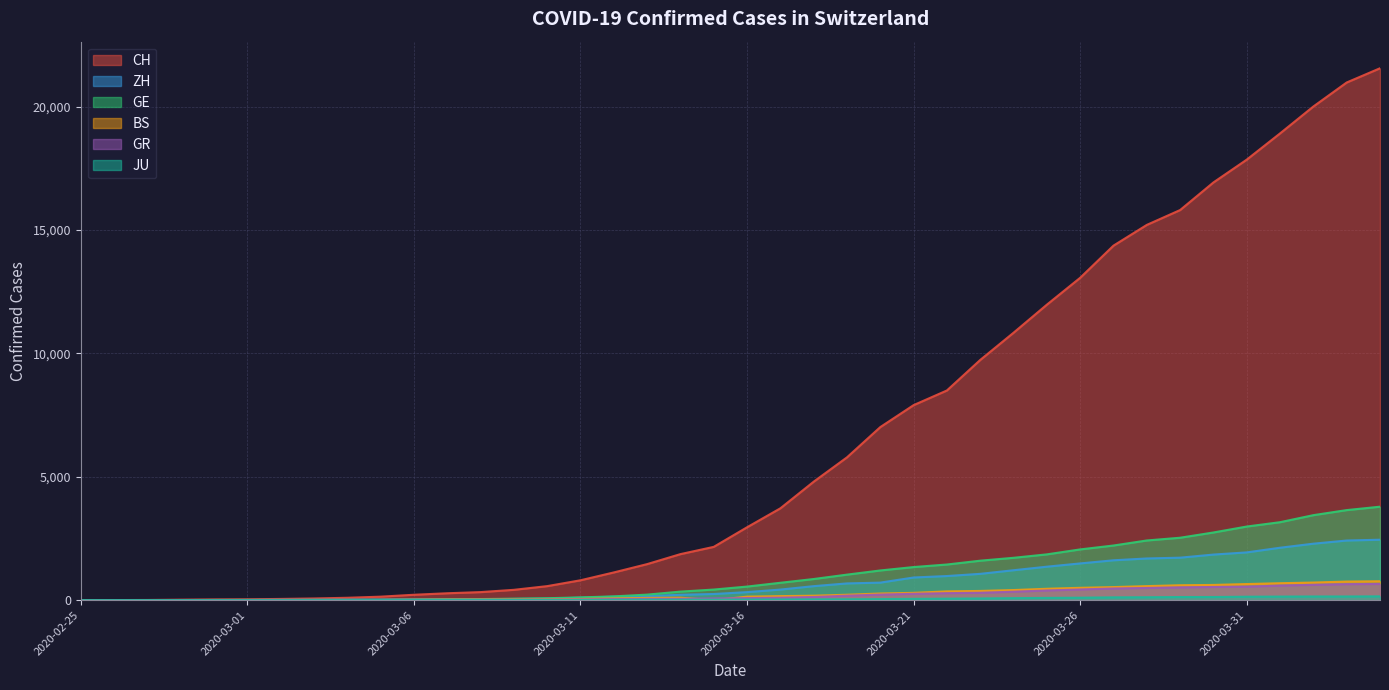

Rank the series by their maximum value, from lowest to highest.

JU, GR, BS, ZH, GE, CH